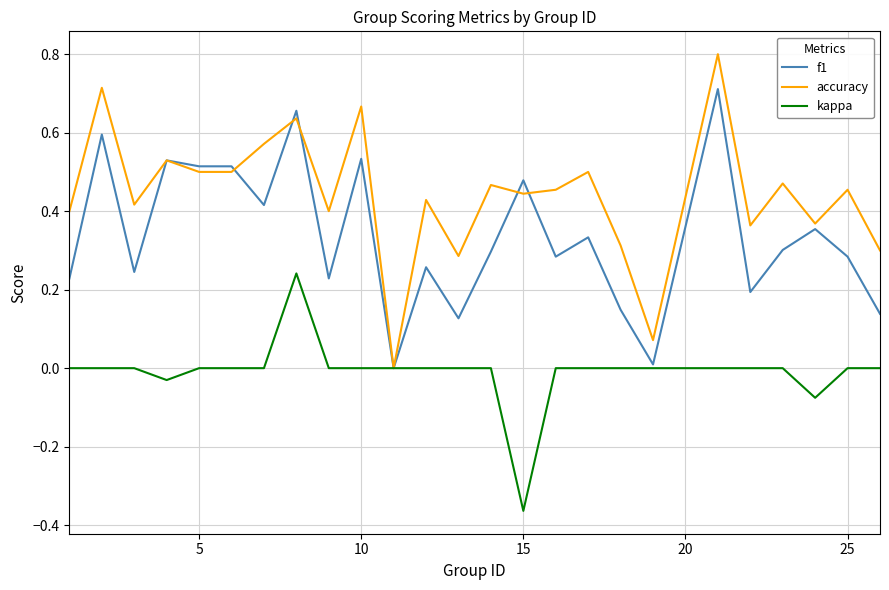

List the series in order of their overall mean, highest first.

accuracy, f1, kappa